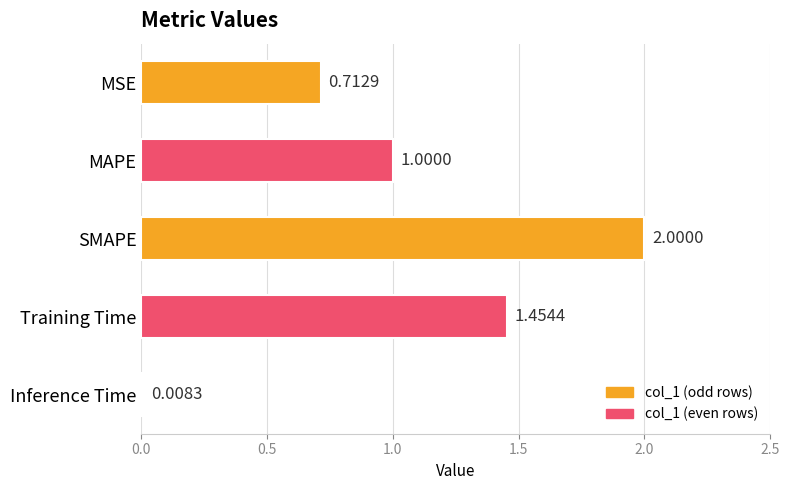

Approximately how many times larger is the value at MSE compared to SMAPE?

0.4